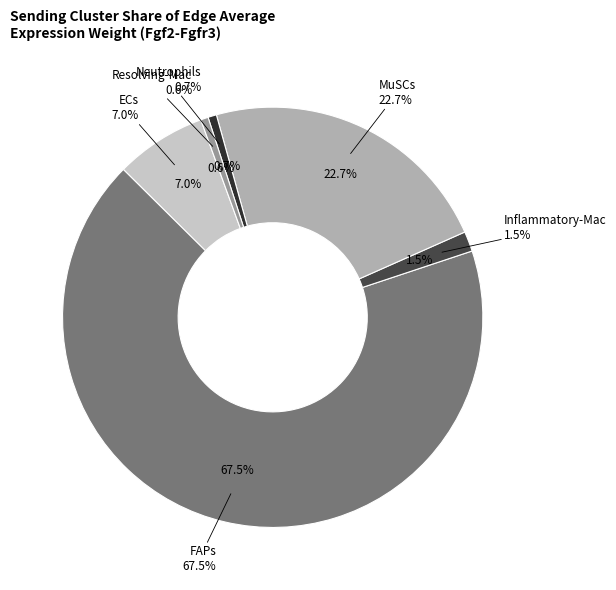

To the nearest percent, what is the average slice percentage?

17%